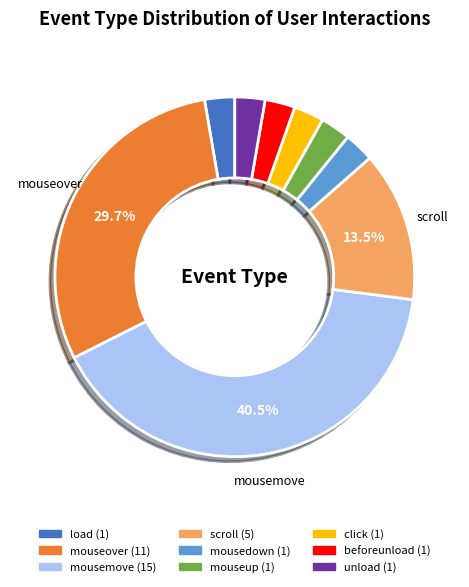

Does mouseup represent more than half of the total?

No